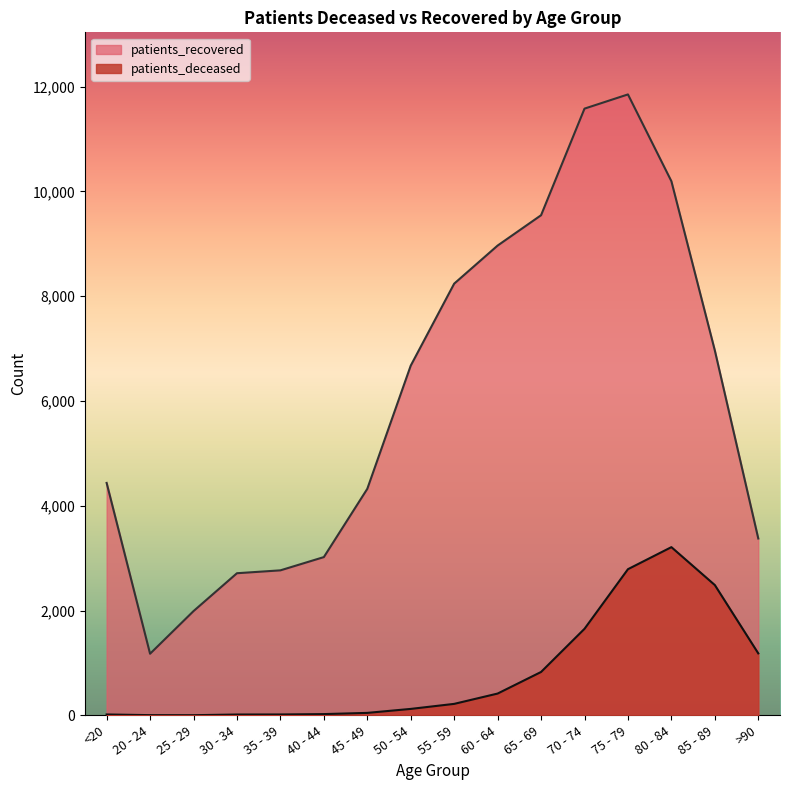

Where is patients_recovered nearest to the value 6514?

50 - 54